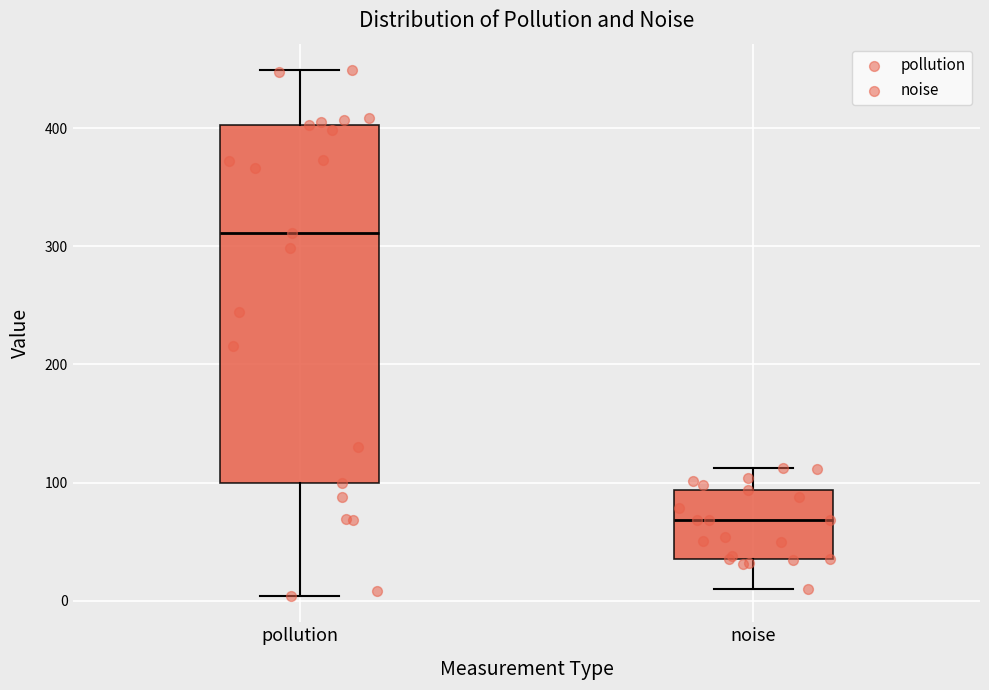

Which box has the lowest median line?

noise